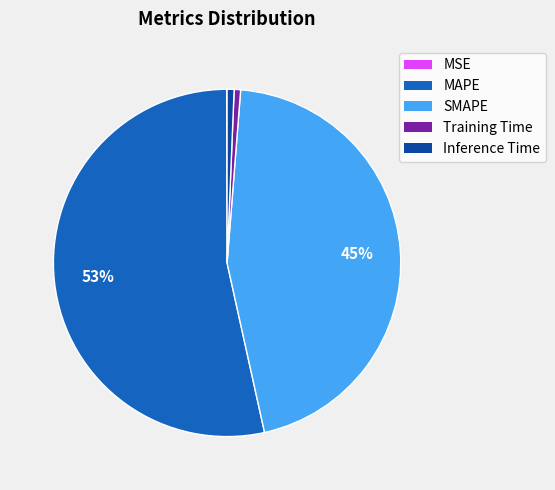

To the nearest percent, what portion does Training Time represent?

1%